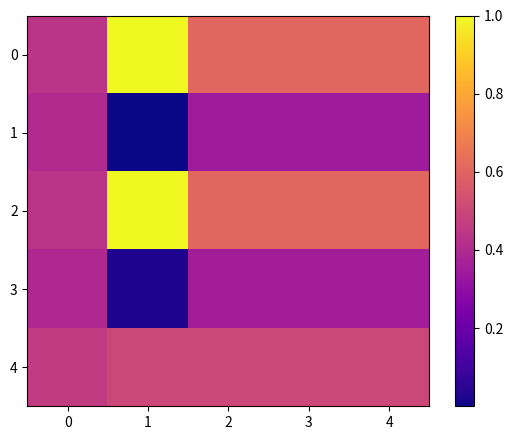

At which category is the sum across all series the highest?

1